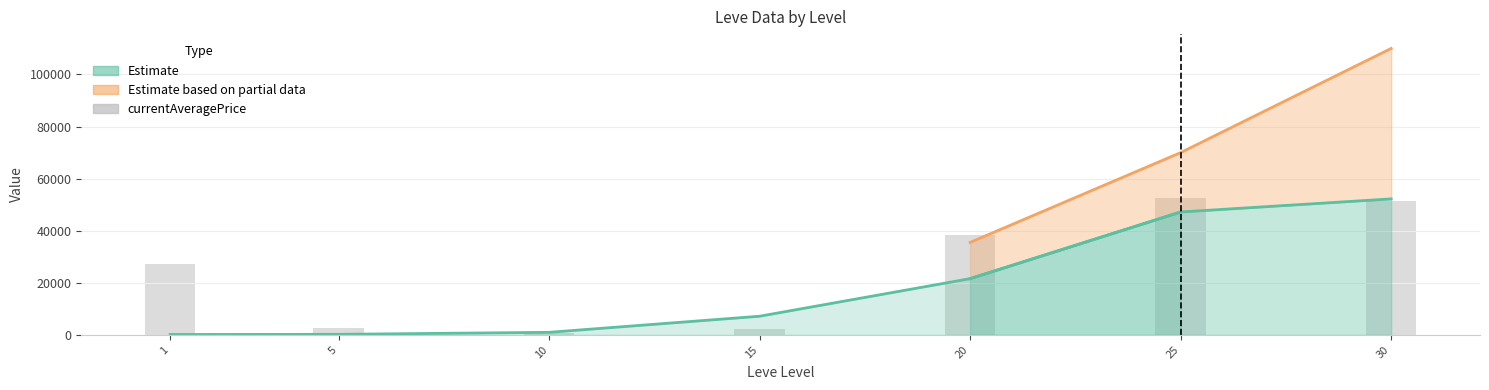

At which category does the chart reach its minimum across all series?

10